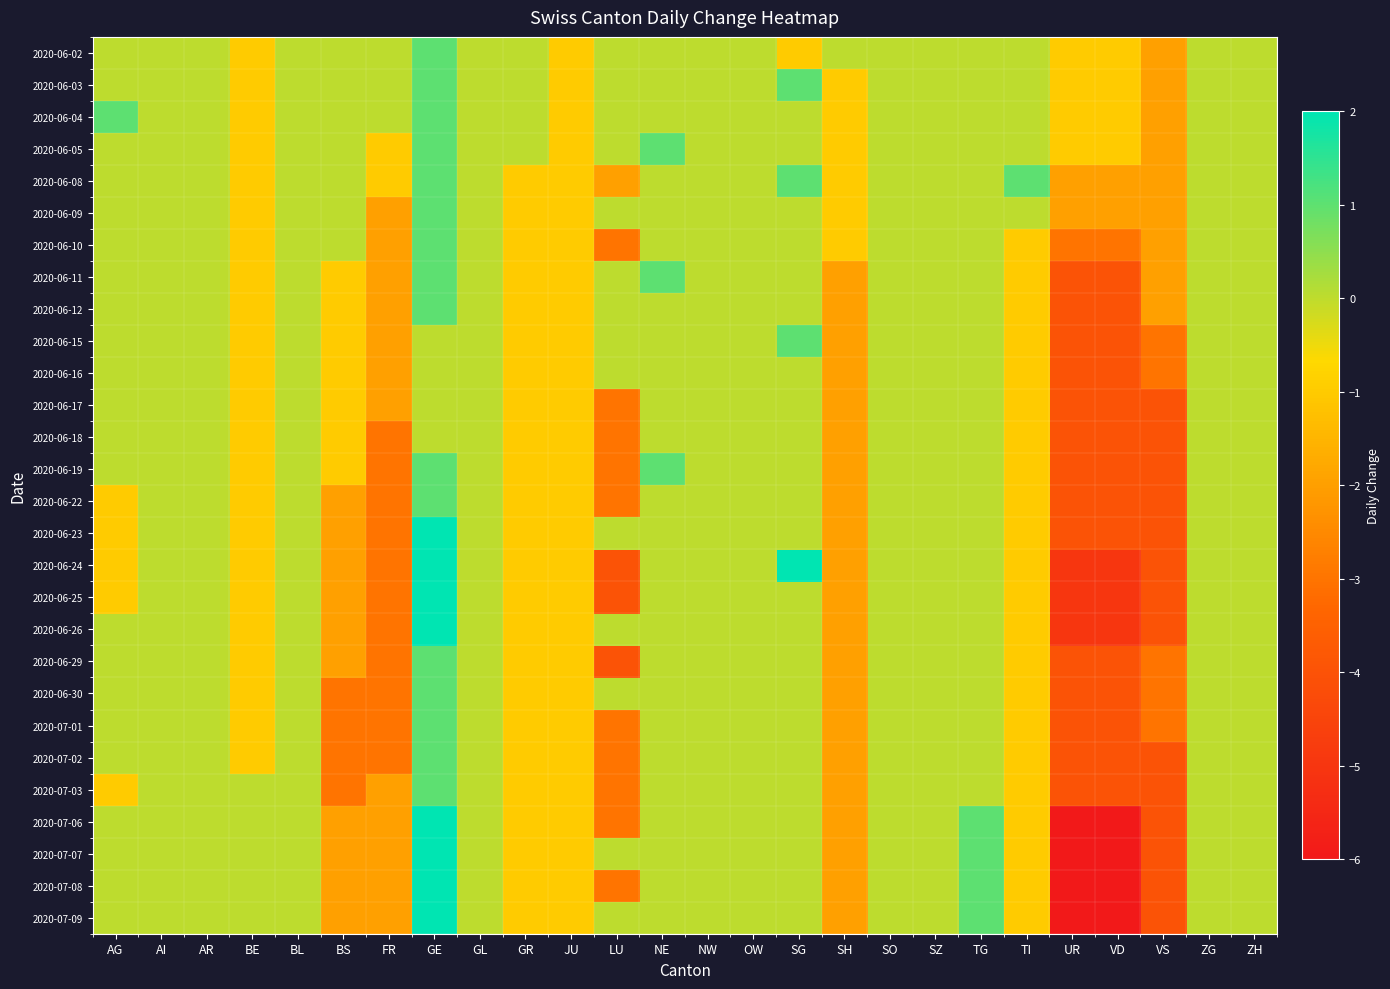

Reading left to right, transcribe all the data shown in this chart.

2020-06-02: AG=0	AI=0	AR=0	BE=-1	BL=0	BS=0	FR=0	GE=1	GL=0	GR=0	JU=-1	LU=0	NE=0	NW=0	OW=0	SG=-1	SH=0	SO=0	SZ=0	TG=0	TI=0	UR=-1	VD=-1	VS=-2	ZG=0	ZH=0
2020-06-03: AG=0	AI=0	AR=0	BE=-1	BL=0	BS=0	FR=0	GE=1	GL=0	GR=0	JU=-1	LU=0	NE=0	NW=0	OW=0	SG=1	SH=-1	SO=0	SZ=0	TG=0	TI=0	UR=-1	VD=-1	VS=-2	ZG=0	ZH=0
2020-06-04: AG=1	AI=0	AR=0	BE=-1	BL=0	BS=0	FR=0	GE=1	GL=0	GR=0	JU=-1	LU=0	NE=0	NW=0	OW=0	SG=0	SH=-1	SO=0	SZ=0	TG=0	TI=0	UR=-1	VD=-1	VS=-2	ZG=0	ZH=0
2020-06-05: AG=0	AI=0	AR=0	BE=-1	BL=0	BS=0	FR=-1	GE=1	GL=0	GR=0	JU=-1	LU=0	NE=1	NW=0	OW=0	SG=0	SH=-1	SO=0	SZ=0	TG=0	TI=0	UR=-1	VD=-1	VS=-2	ZG=0	ZH=0
2020-06-08: AG=0	AI=0	AR=0	BE=-1	BL=0	BS=0	FR=-1	GE=1	GL=0	GR=-1	JU=-1	LU=-2	NE=0	NW=0	OW=0	SG=1	SH=-1	SO=0	SZ=0	TG=0	TI=1	UR=-2	VD=-2	VS=-2	ZG=0	ZH=0
2020-06-09: AG=0	AI=0	AR=0	BE=-1	BL=0	BS=0	FR=-2	GE=1	GL=0	GR=-1	JU=-1	LU=0	NE=0	NW=0	OW=0	SG=0	SH=-1	SO=0	SZ=0	TG=0	TI=0	UR=-2	VD=-2	VS=-2	ZG=0	ZH=0
2020-06-10: AG=0	AI=0	AR=0	BE=-1	BL=0	BS=0	FR=-2	GE=1	GL=0	GR=-1	JU=-1	LU=-3	NE=0	NW=0	OW=0	SG=0	SH=-1	SO=0	SZ=0	TG=0	TI=-1	UR=-3	VD=-3	VS=-2	ZG=0	ZH=0
2020-06-11: AG=0	AI=0	AR=0	BE=-1	BL=0	BS=-1	FR=-2	GE=1	GL=0	GR=-1	JU=-1	LU=0	NE=1	NW=0	OW=0	SG=0	SH=-2	SO=0	SZ=0	TG=0	TI=-1	UR=-4	VD=-4	VS=-2	ZG=0	ZH=0
2020-06-12: AG=0	AI=0	AR=0	BE=-1	BL=0	BS=-1	FR=-2	GE=1	GL=0	GR=-1	JU=-1	LU=0	NE=0	NW=0	OW=0	SG=0	SH=-2	SO=0	SZ=0	TG=0	TI=-1	UR=-4	VD=-4	VS=-2	ZG=0	ZH=0
2020-06-15: AG=0	AI=0	AR=0	BE=-1	BL=0	BS=-1	FR=-2	GE=0	GL=0	GR=-1	JU=-1	LU=0	NE=0	NW=0	OW=0	SG=1	SH=-2	SO=0	SZ=0	TG=0	TI=-1	UR=-4	VD=-4	VS=-3	ZG=0	ZH=0
2020-06-16: AG=0	AI=0	AR=0	BE=-1	BL=0	BS=-1	FR=-2	GE=0	GL=0	GR=-1	JU=-1	LU=0	NE=0	NW=0	OW=0	SG=0	SH=-2	SO=0	SZ=0	TG=0	TI=-1	UR=-4	VD=-4	VS=-3	ZG=0	ZH=0
2020-06-17: AG=0	AI=0	AR=0	BE=-1	BL=0	BS=-1	FR=-2	GE=0	GL=0	GR=-1	JU=-1	LU=-3	NE=0	NW=0	OW=0	SG=0	SH=-2	SO=0	SZ=0	TG=0	TI=-1	UR=-4	VD=-4	VS=-4	ZG=0	ZH=0
2020-06-18: AG=0	AI=0	AR=0	BE=-1	BL=0	BS=-1	FR=-3	GE=0	GL=0	GR=-1	JU=-1	LU=-3	NE=0	NW=0	OW=0	SG=0	SH=-2	SO=0	SZ=0	TG=0	TI=-1	UR=-4	VD=-4	VS=-4	ZG=0	ZH=0
2020-06-19: AG=0	AI=0	AR=0	BE=-1	BL=0	BS=-1	FR=-3	GE=1	GL=0	GR=-1	JU=-1	LU=-3	NE=1	NW=0	OW=0	SG=0	SH=-2	SO=0	SZ=0	TG=0	TI=-1	UR=-4	VD=-4	VS=-4	ZG=0	ZH=0
2020-06-22: AG=-1	AI=0	AR=0	BE=-1	BL=0	BS=-2	FR=-3	GE=1	GL=0	GR=-1	JU=-1	LU=-3	NE=0	NW=0	OW=0	SG=0	SH=-2	SO=0	SZ=0	TG=0	TI=-1	UR=-4	VD=-4	VS=-4	ZG=0	ZH=0
2020-06-23: AG=-1	AI=0	AR=0	BE=-1	BL=0	BS=-2	FR=-3	GE=2	GL=0	GR=-1	JU=-1	LU=0	NE=0	NW=0	OW=0	SG=0	SH=-2	SO=0	SZ=0	TG=0	TI=-1	UR=-4	VD=-4	VS=-4	ZG=0	ZH=0
2020-06-24: AG=-1	AI=0	AR=0	BE=-1	BL=0	BS=-2	FR=-3	GE=2	GL=0	GR=-1	JU=-1	LU=-4	NE=0	NW=0	OW=0	SG=2	SH=-2	SO=0	SZ=0	TG=0	TI=-1	UR=-5	VD=-5	VS=-4	ZG=0	ZH=0
2020-06-25: AG=-1	AI=0	AR=0	BE=-1	BL=0	BS=-2	FR=-3	GE=2	GL=0	GR=-1	JU=-1	LU=-4	NE=0	NW=0	OW=0	SG=0	SH=-2	SO=0	SZ=0	TG=0	TI=-1	UR=-5	VD=-5	VS=-4	ZG=0	ZH=0
2020-06-26: AG=0	AI=0	AR=0	BE=-1	BL=0	BS=-2	FR=-3	GE=2	GL=0	GR=-1	JU=-1	LU=0	NE=0	NW=0	OW=0	SG=0	SH=-2	SO=0	SZ=0	TG=0	TI=-1	UR=-5	VD=-5	VS=-4	ZG=0	ZH=0
2020-06-29: AG=0	AI=0	AR=0	BE=-1	BL=0	BS=-2	FR=-3	GE=1	GL=0	GR=-1	JU=-1	LU=-4	NE=0	NW=0	OW=0	SG=0	SH=-2	SO=0	SZ=0	TG=0	TI=-1	UR=-4	VD=-4	VS=-3	ZG=0	ZH=0
2020-06-30: AG=0	AI=0	AR=0	BE=-1	BL=0	BS=-3	FR=-3	GE=1	GL=0	GR=-1	JU=-1	LU=0	NE=0	NW=0	OW=0	SG=0	SH=-2	SO=0	SZ=0	TG=0	TI=-1	UR=-4	VD=-4	VS=-3	ZG=0	ZH=0
2020-07-01: AG=0	AI=0	AR=0	BE=-1	BL=0	BS=-3	FR=-3	GE=1	GL=0	GR=-1	JU=-1	LU=-3	NE=0	NW=0	OW=0	SG=0	SH=-2	SO=0	SZ=0	TG=0	TI=-1	UR=-4	VD=-4	VS=-3	ZG=0	ZH=0
2020-07-02: AG=0	AI=0	AR=0	BE=-1	BL=0	BS=-3	FR=-3	GE=1	GL=0	GR=-1	JU=-1	LU=-3	NE=0	NW=0	OW=0	SG=0	SH=-2	SO=0	SZ=0	TG=0	TI=-1	UR=-4	VD=-4	VS=-4	ZG=0	ZH=0
2020-07-03: AG=-1	AI=0	AR=0	BE=0	BL=0	BS=-3	FR=-2	GE=1	GL=0	GR=-1	JU=-1	LU=-3	NE=0	NW=0	OW=0	SG=0	SH=-2	SO=0	SZ=0	TG=0	TI=-1	UR=-4	VD=-4	VS=-4	ZG=0	ZH=0
2020-07-06: AG=0	AI=0	AR=0	BE=0	BL=0	BS=-2	FR=-2	GE=2	GL=0	GR=-1	JU=-1	LU=-3	NE=0	NW=0	OW=0	SG=0	SH=-2	SO=0	SZ=0	TG=1	TI=-1	UR=-6	VD=-6	VS=-4	ZG=0	ZH=0
2020-07-07: AG=0	AI=0	AR=0	BE=0	BL=0	BS=-2	FR=-2	GE=2	GL=0	GR=-1	JU=-1	LU=0	NE=0	NW=0	OW=0	SG=0	SH=-2	SO=0	SZ=0	TG=1	TI=-1	UR=-6	VD=-6	VS=-4	ZG=0	ZH=0
2020-07-08: AG=0	AI=0	AR=0	BE=0	BL=0	BS=-2	FR=-2	GE=2	GL=0	GR=-1	JU=-1	LU=-3	NE=0	NW=0	OW=0	SG=0	SH=-2	SO=0	SZ=0	TG=1	TI=-1	UR=-6	VD=-6	VS=-4	ZG=0	ZH=0
2020-07-09: AG=0	AI=0	AR=0	BE=0	BL=0	BS=-2	FR=-2	GE=2	GL=0	GR=-1	JU=-1	LU=0	NE=0	NW=0	OW=0	SG=0	SH=-2	SO=0	SZ=0	TG=1	TI=-1	UR=-6	VD=-6	VS=-4	ZG=0	ZH=0